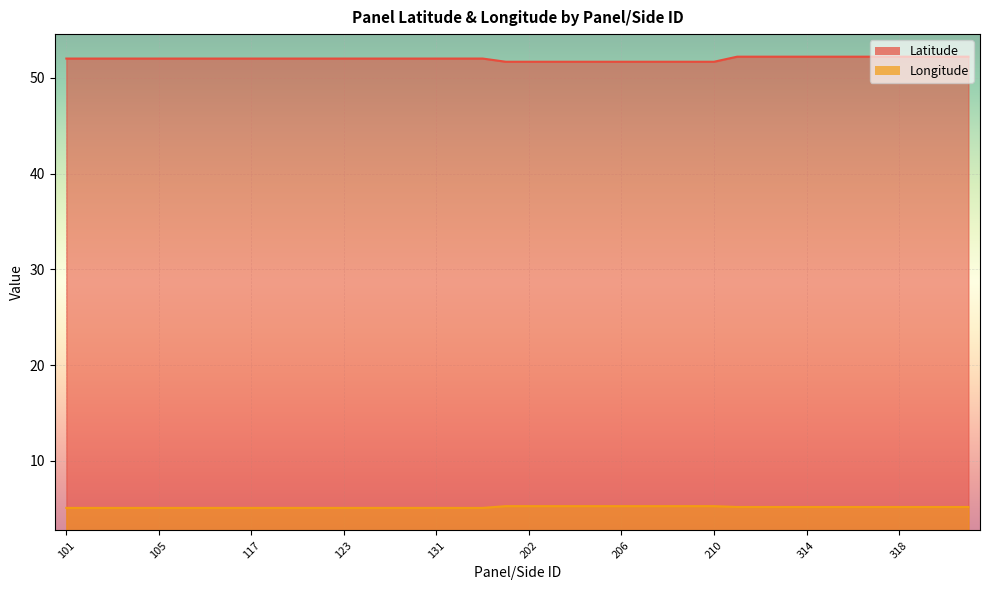

Which category has the highest value across all series?

322